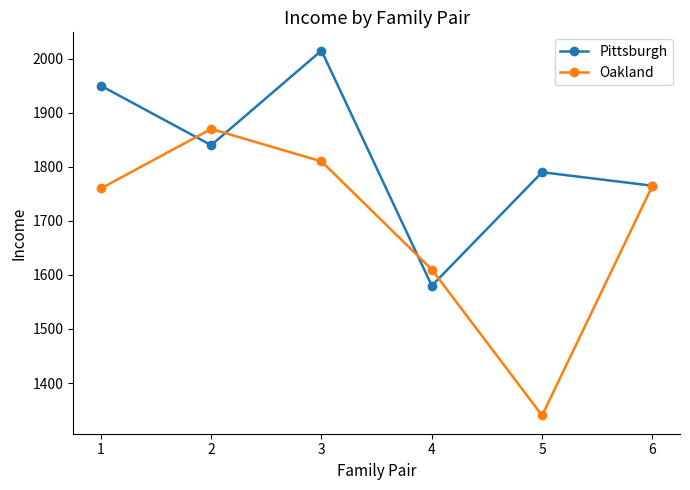

Reading left to right, list all the values displayed in this chart.

Pittsburgh: 1950	1840	2015	1580	1790	1765
Oakland: 1760	1870	1810	1610	1340	1765